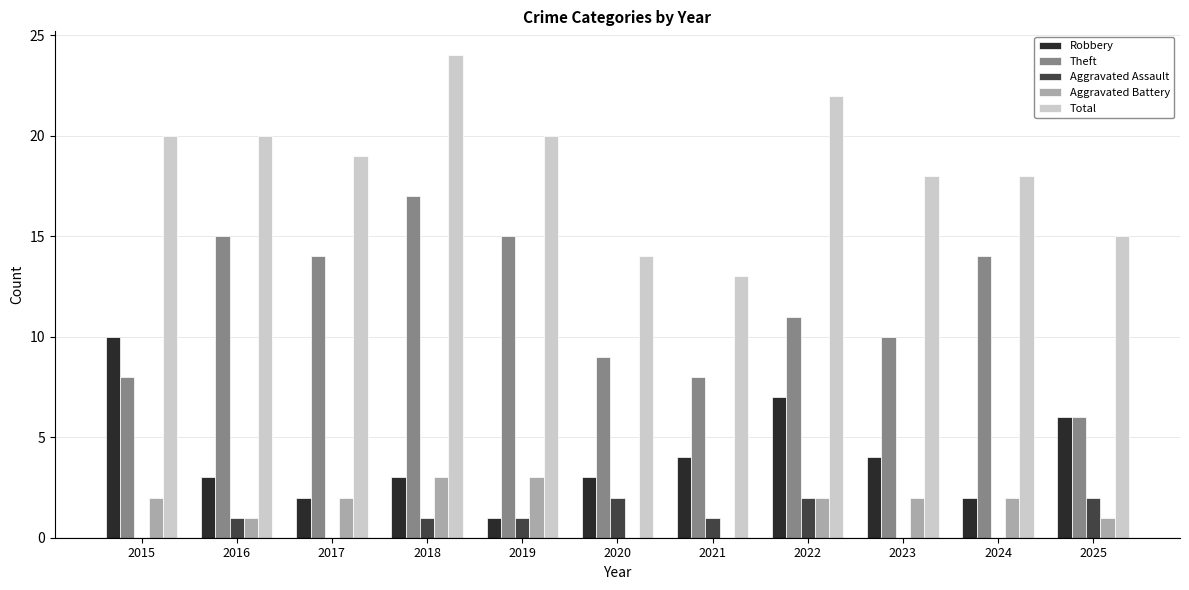

How many series are shown in this chart?

5